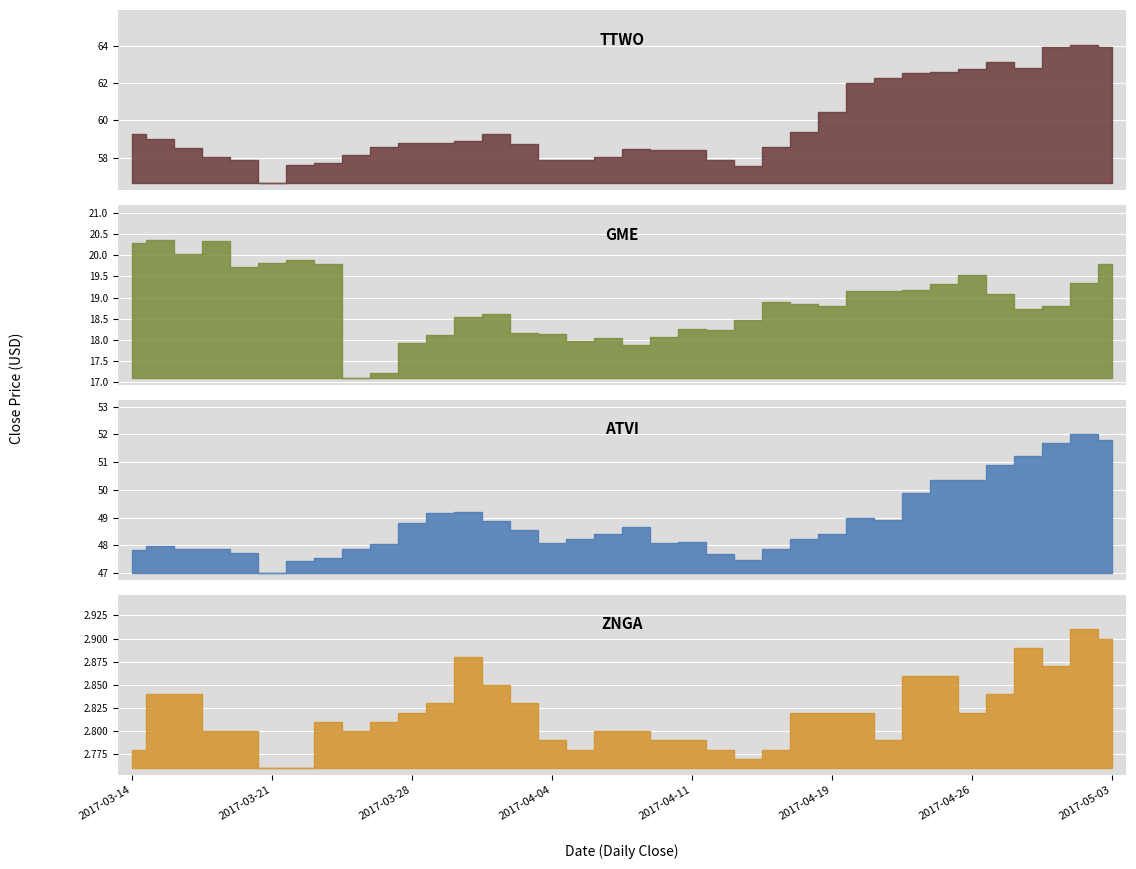

What is the sum of the ATVI values at 2017-03-31 and 2017-04-05?

97.1